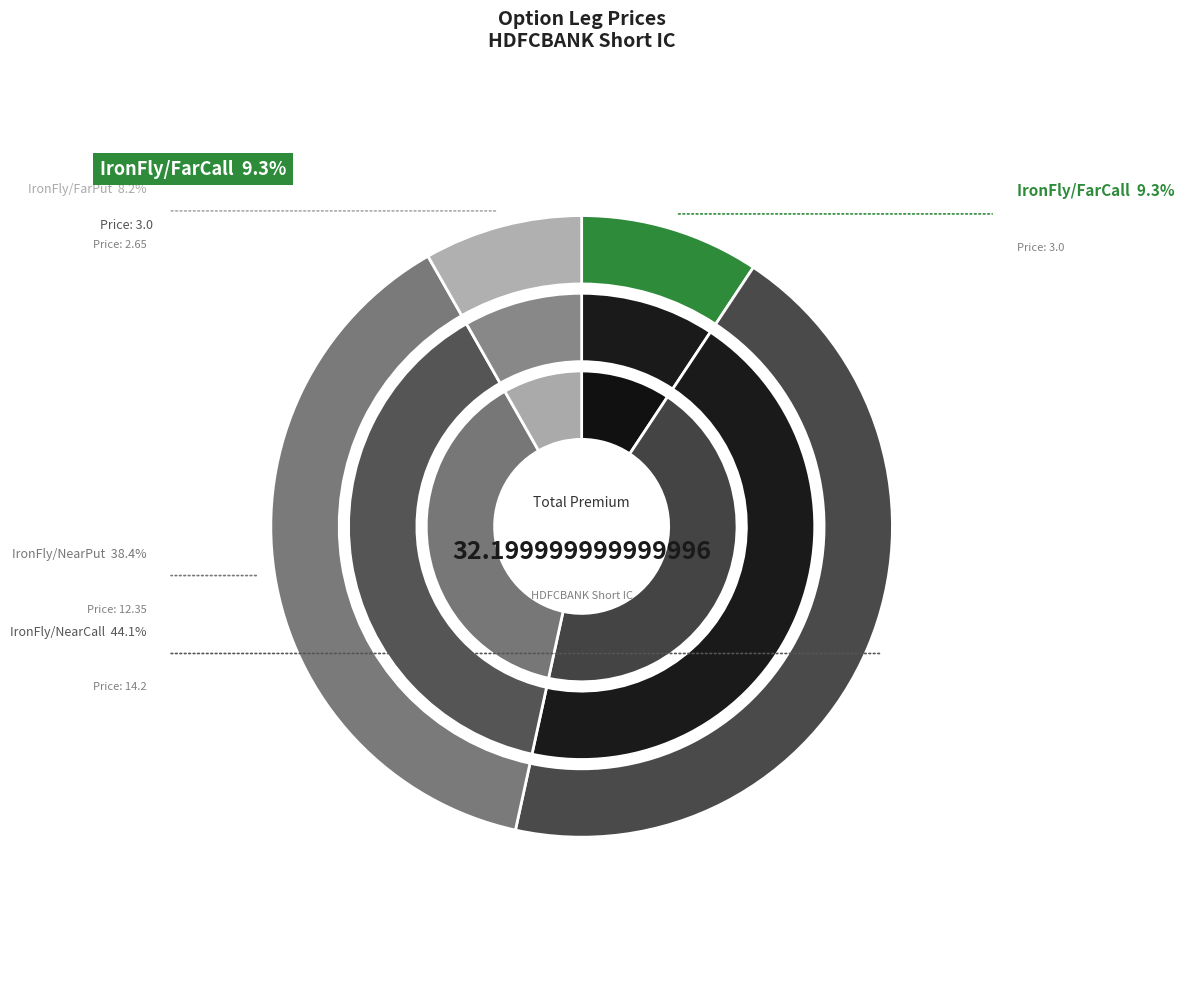

Combined, what portion of the pie is IronFly/FarPut and IronFly/FarCall?

17.5%